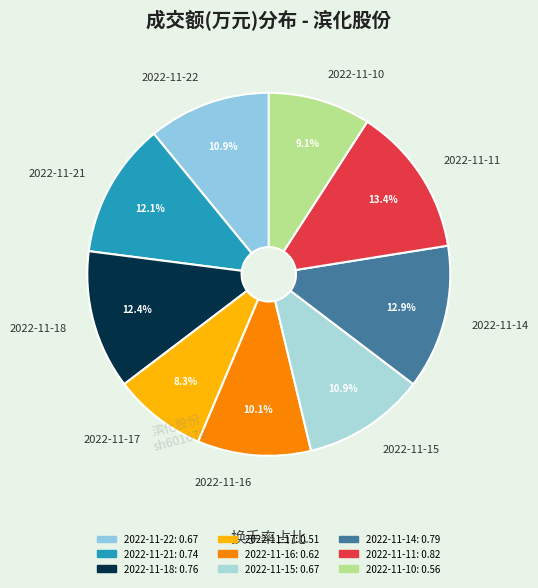

Which slice is the smallest?

2022-11-17